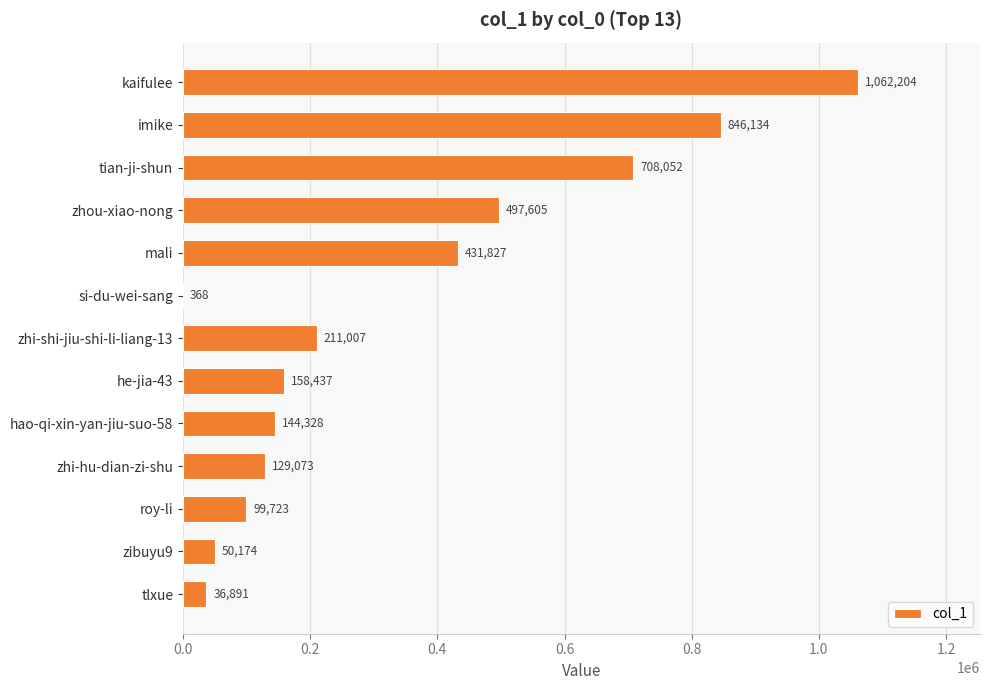

How many data points does each series have?

13